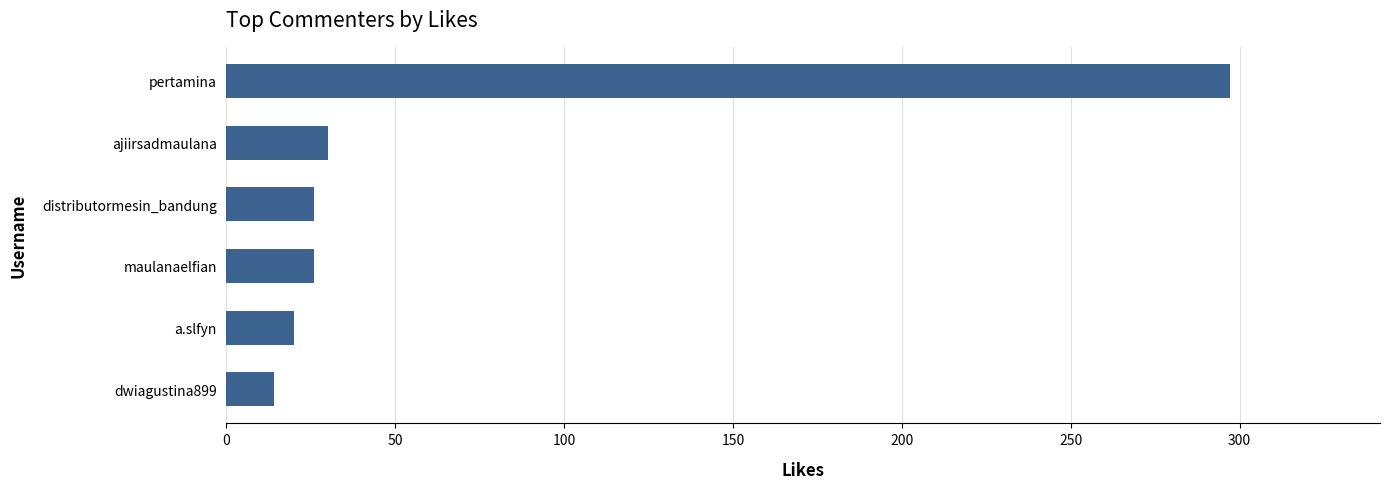

Where is the data nearest to the value 155?

ajiirsadmaulana